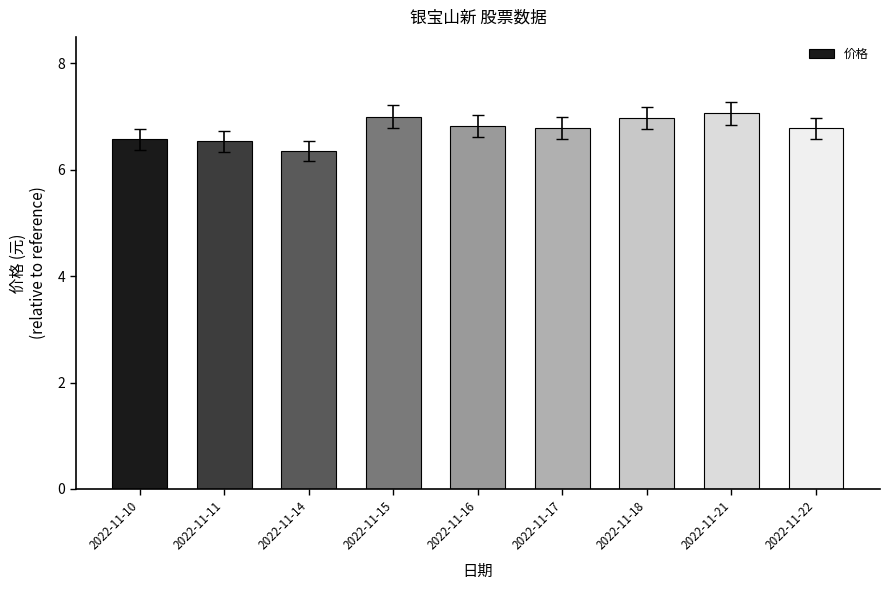

What value does the data have at 2022-11-22?

6.8